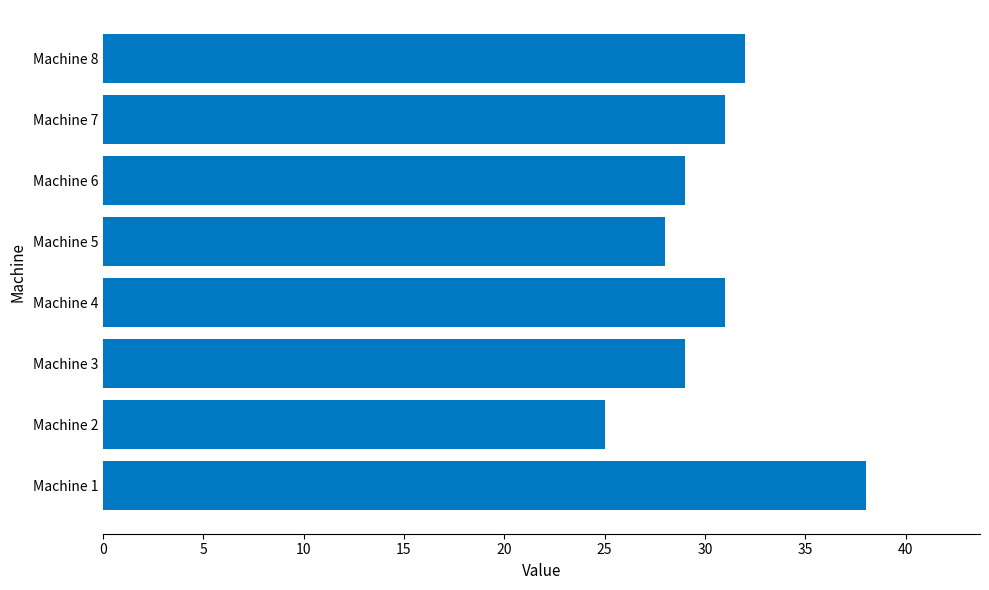

The chart shows a value of 46 at Machine 8. True or false?

False